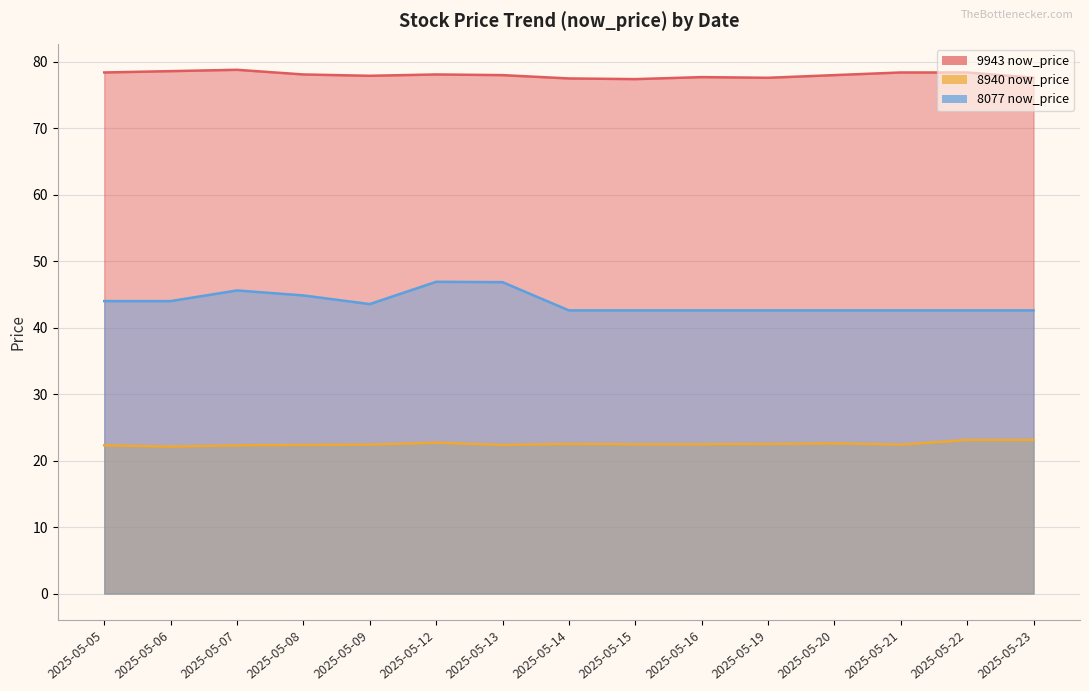

List the labels in order of 8940 now_price value, largest first.

2025-05-22, 2025-05-23, 2025-05-12, 2025-05-20, 2025-05-14, 2025-05-19, 2025-05-15, 2025-05-16, 2025-05-09, 2025-05-21, 2025-05-08, 2025-05-13, 2025-05-05, 2025-05-07, 2025-05-06